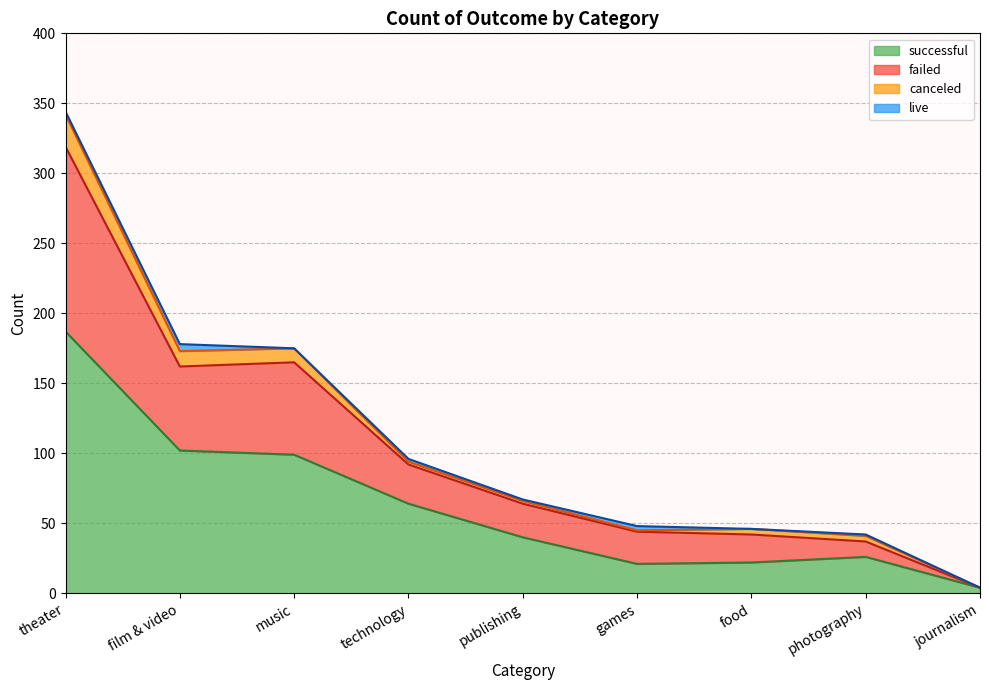

True or false: successful and failed intersect in this chart.

False